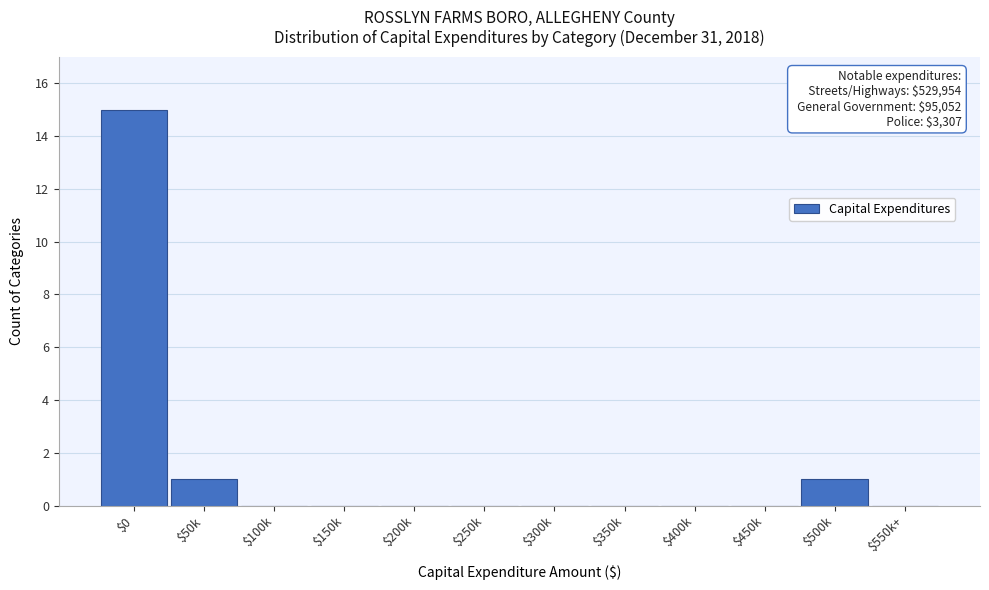

Which label corresponds to the largest value in the chart?

$0